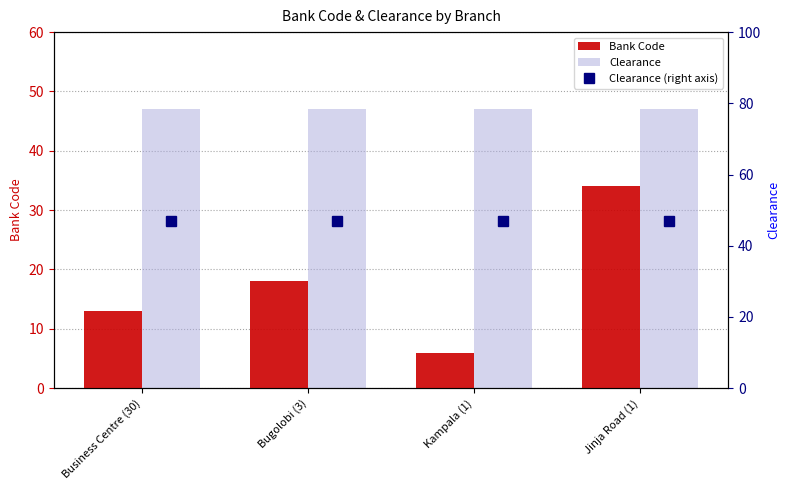

What is the label of the 2nd bar from the left?

Bugolobi (3)